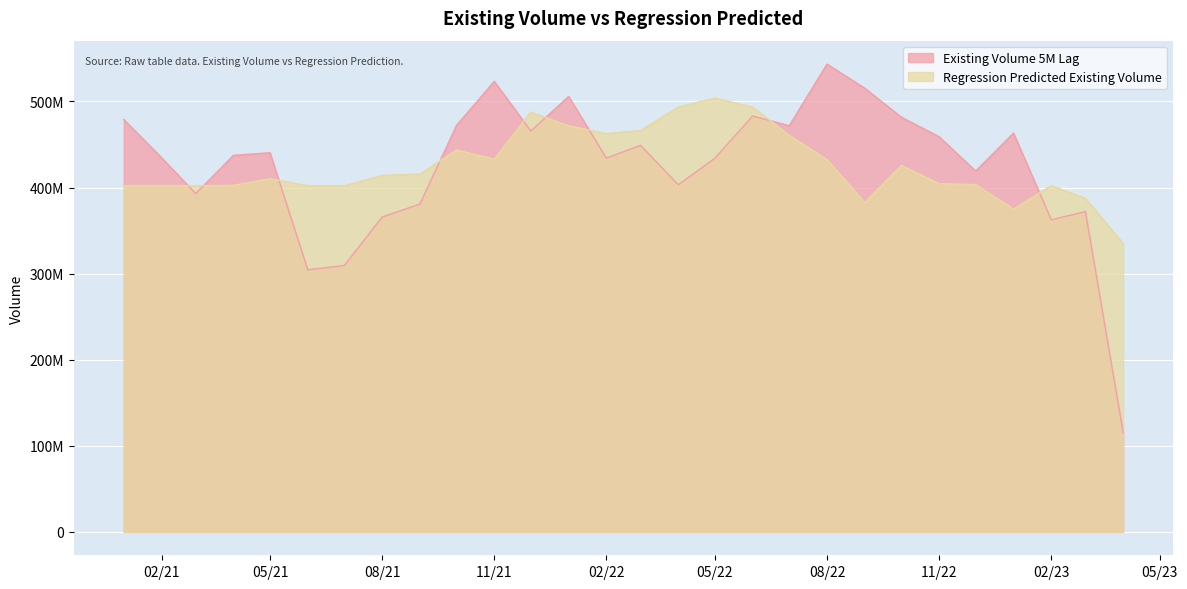

Rank the series at 05/21 from highest to lowest value.

Existing Volume 5M Lag, Regression Predicted Existing Volume